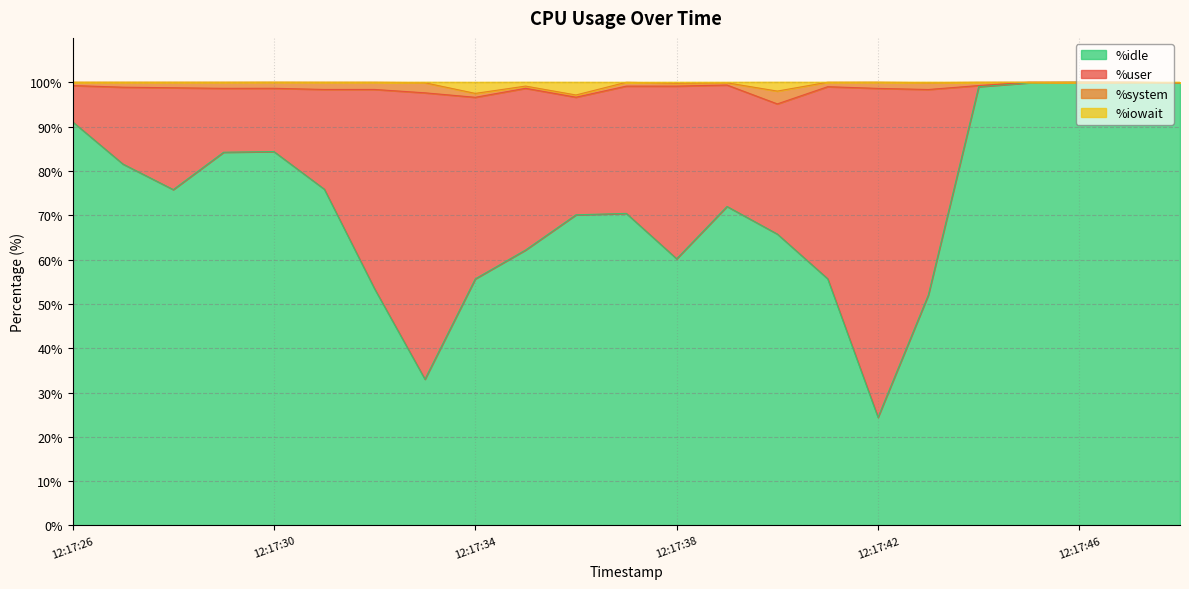

What is the maximum value shown in the chart?

100.0